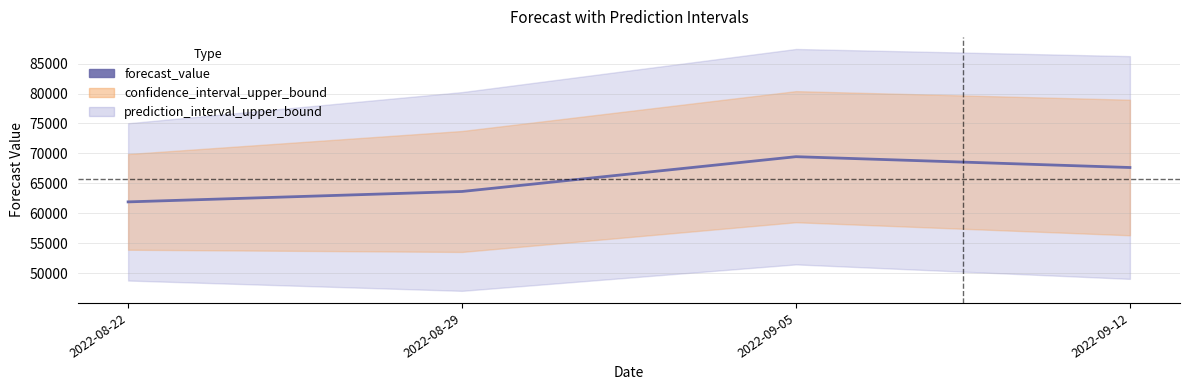

List the labels in order of value, largest first.

2022-09-05, 2022-09-12, 2022-08-29, 2022-08-22